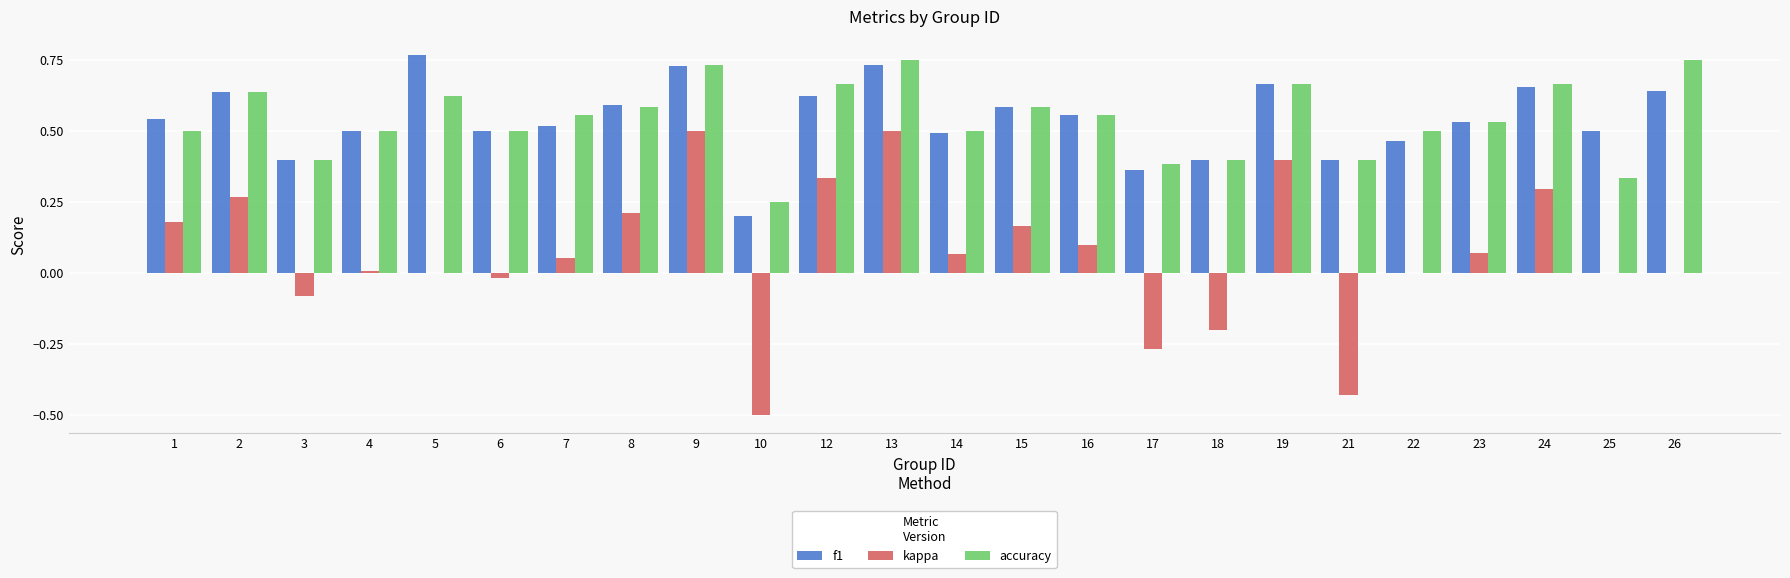

Which series changed the most between 3 and 8?

kappa